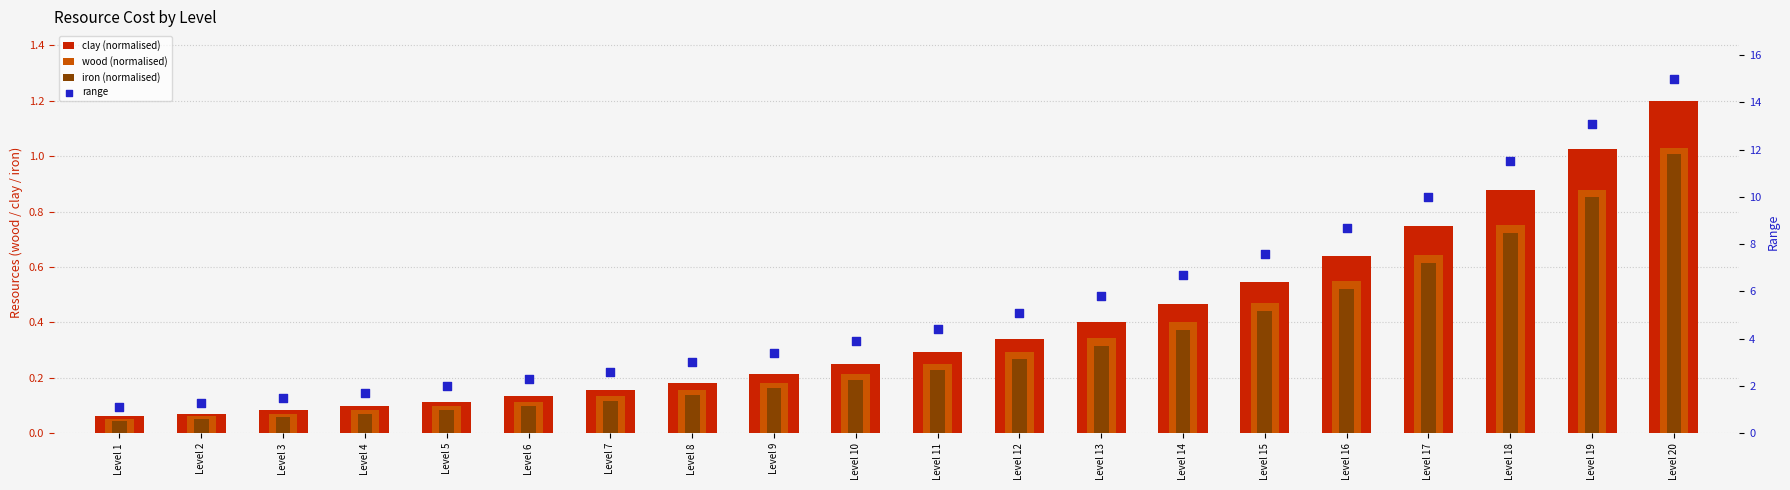

What are all the series names shown in the legend?

clay (normalised), wood (normalised), iron (normalised), range